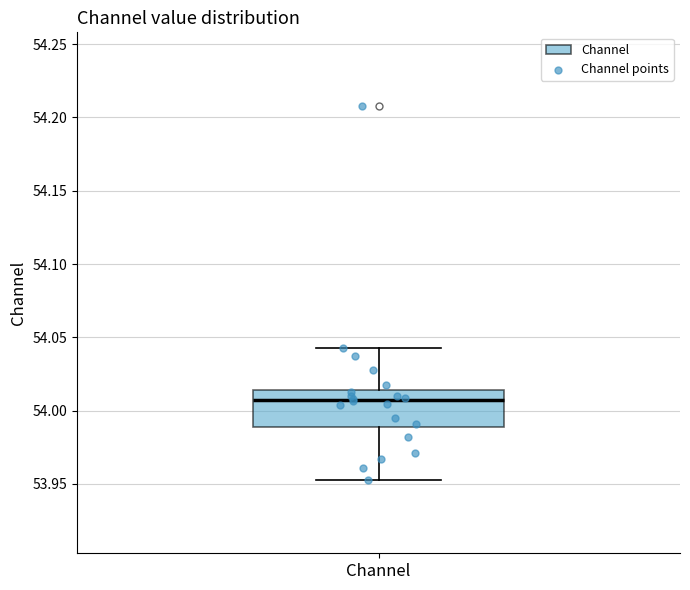

Transcribe this box plot: give where the median line is, the range the box spans, and where the two whiskers end, as read against the y-axis. The values are not printed on the chart, so give them approximately, as read against the axis.

median 54.005, box 53.990 to 54.015, whiskers 53.955 to 54.045